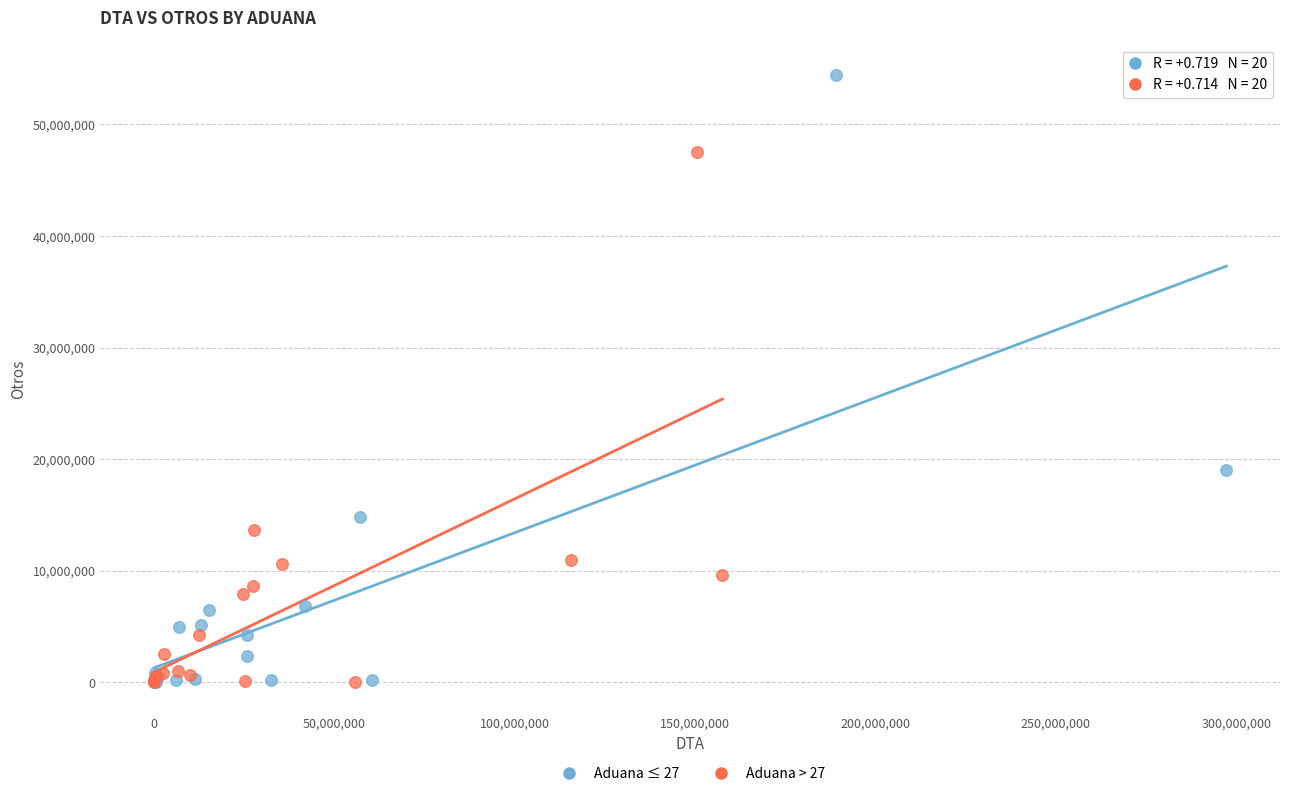

Which series contains the highest Y value?

Aduana ≤ 27